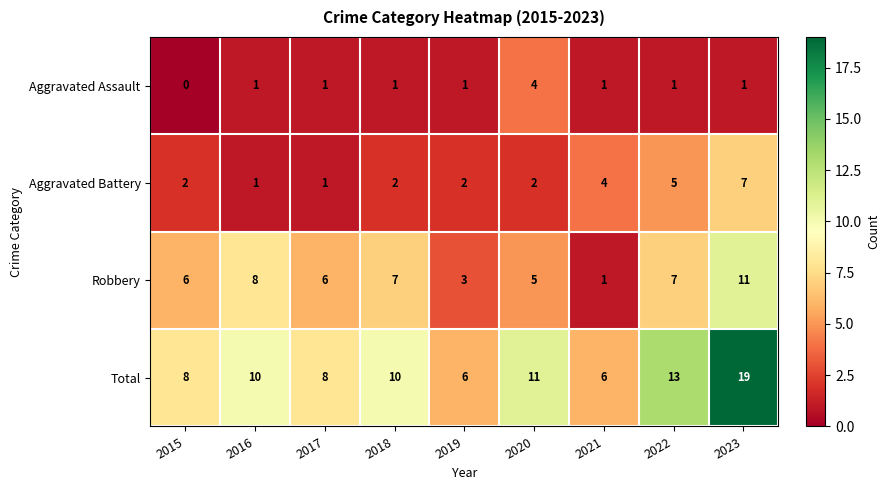

How many series are shown in this chart?

4